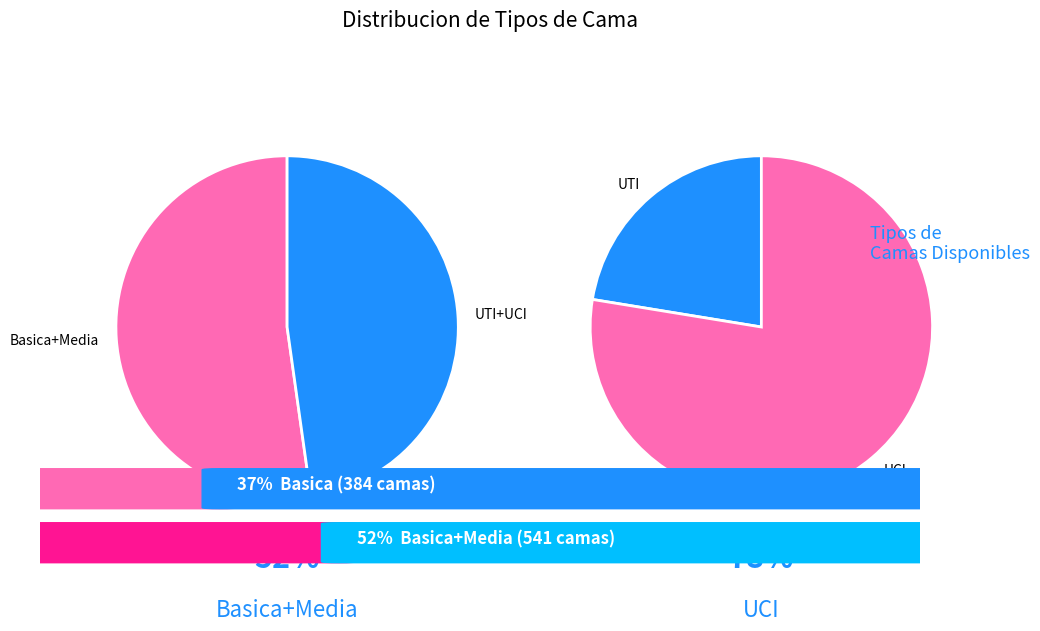

What percentage do UTI and UCI together represent?

47.8%